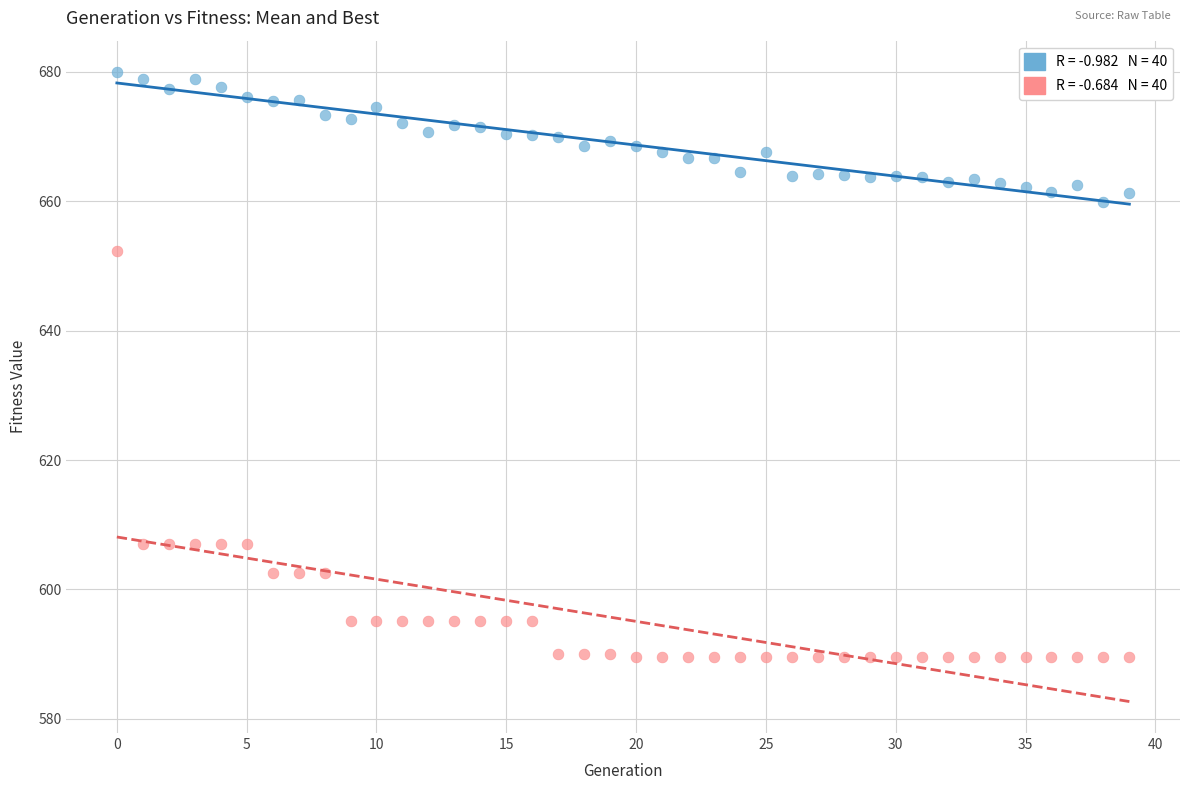

Across all series, what Y value is closest to 634?

652.3